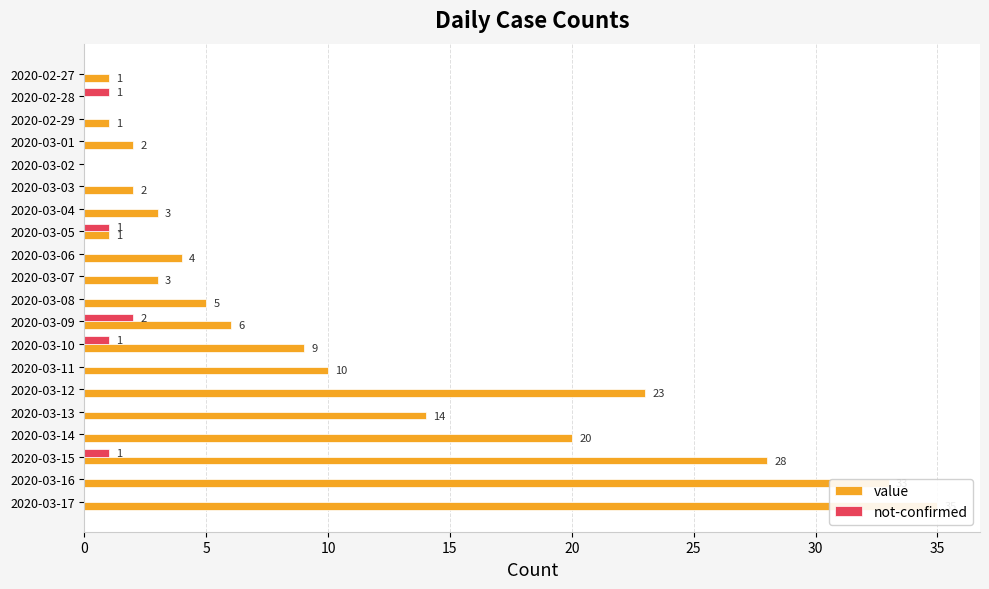

Is it true that value equals 0 at 2020-03-02?

True